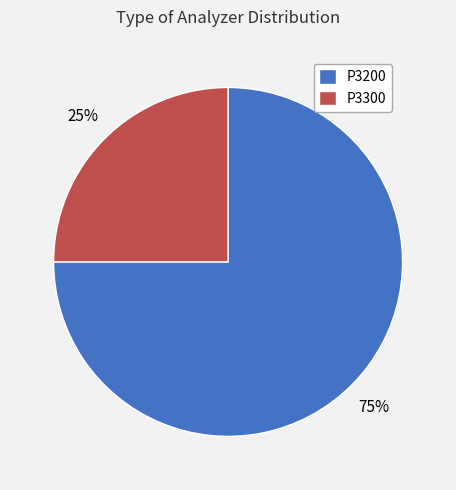

Count the number of slices in the pie.

2